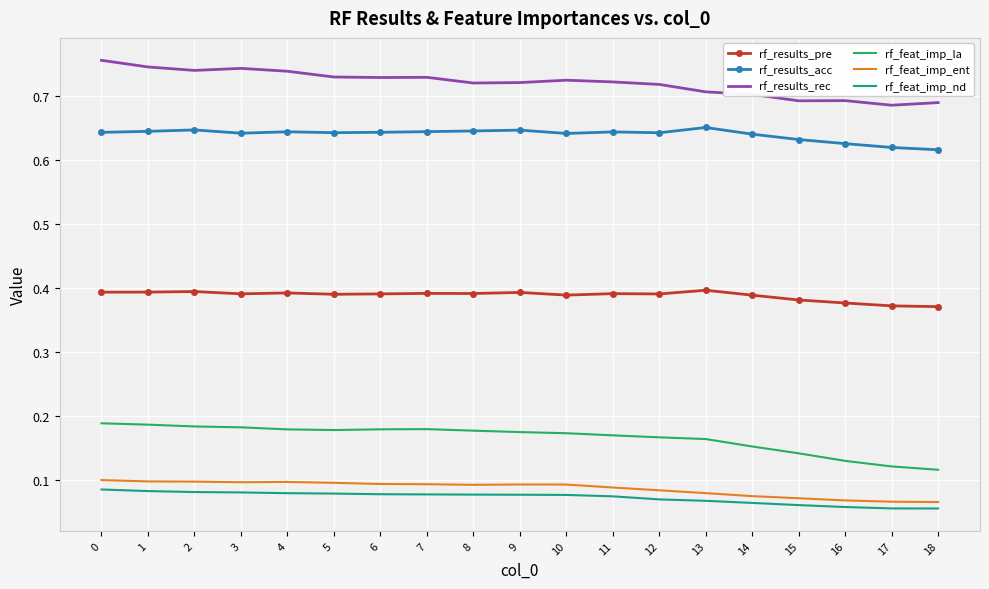

Which series changed the most between 5 and 18?

rf_feat_imp_la